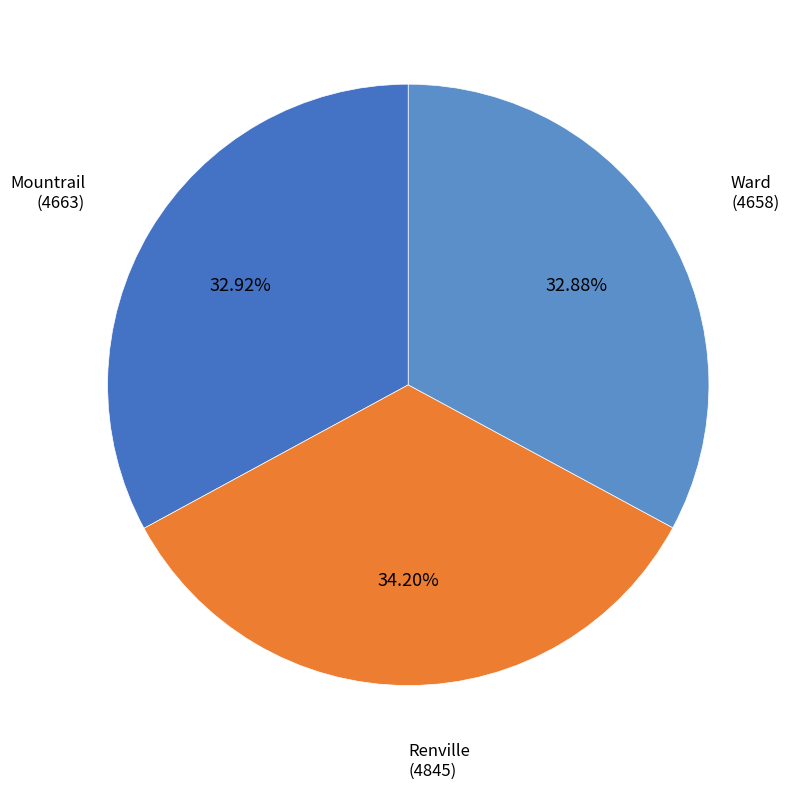

Is there a majority slice in this chart?

No